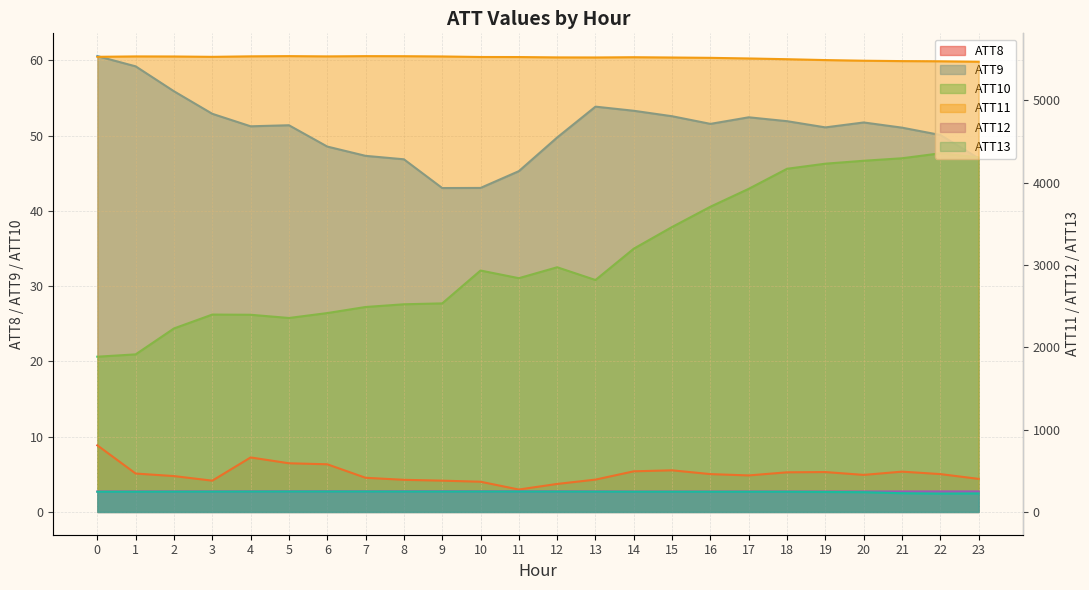

True or false: ATT13 and ATT9 cross at least once.

False